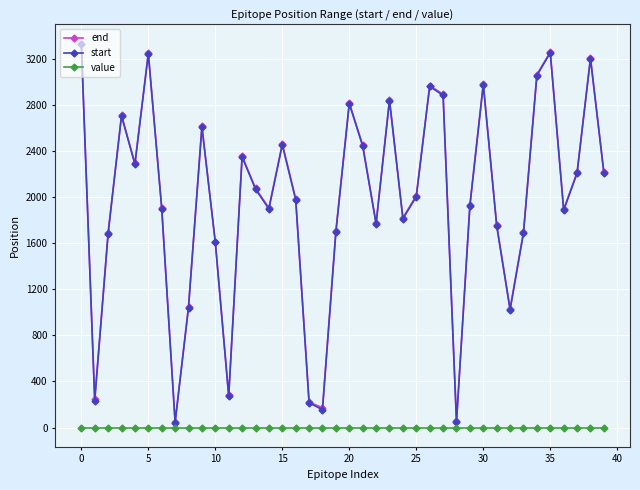

What is the sum of all end values?

78810